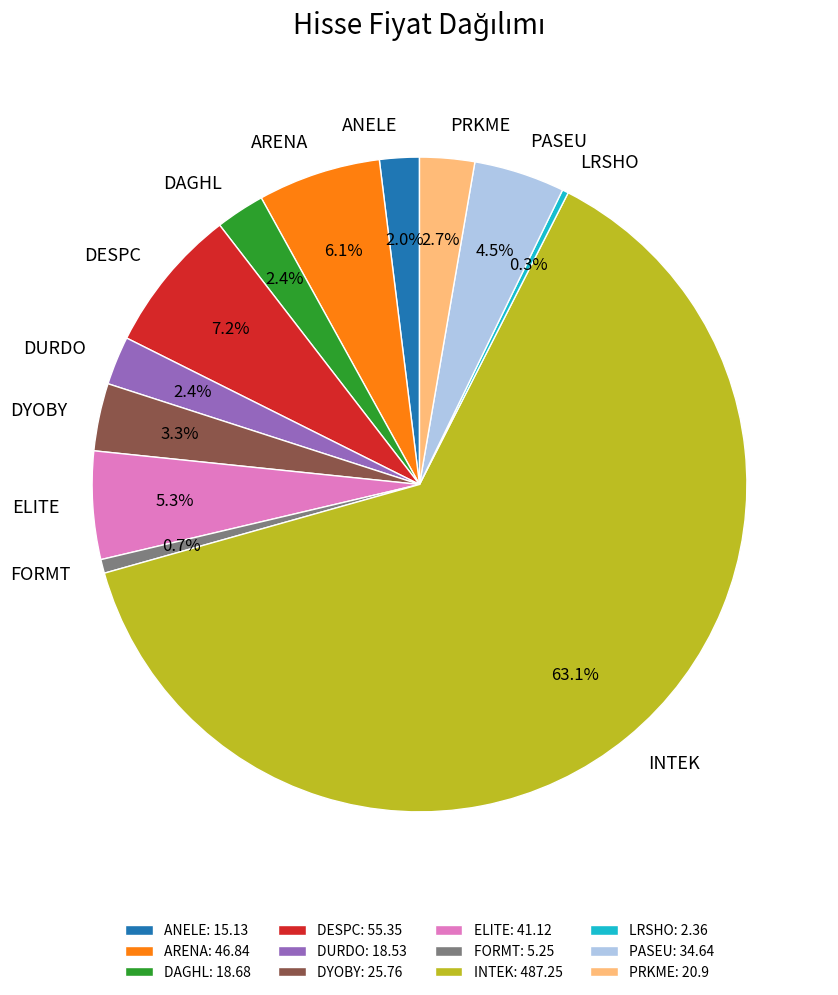

What is the ratio of the value at DAGHL to the value at LRSHO?

7.9